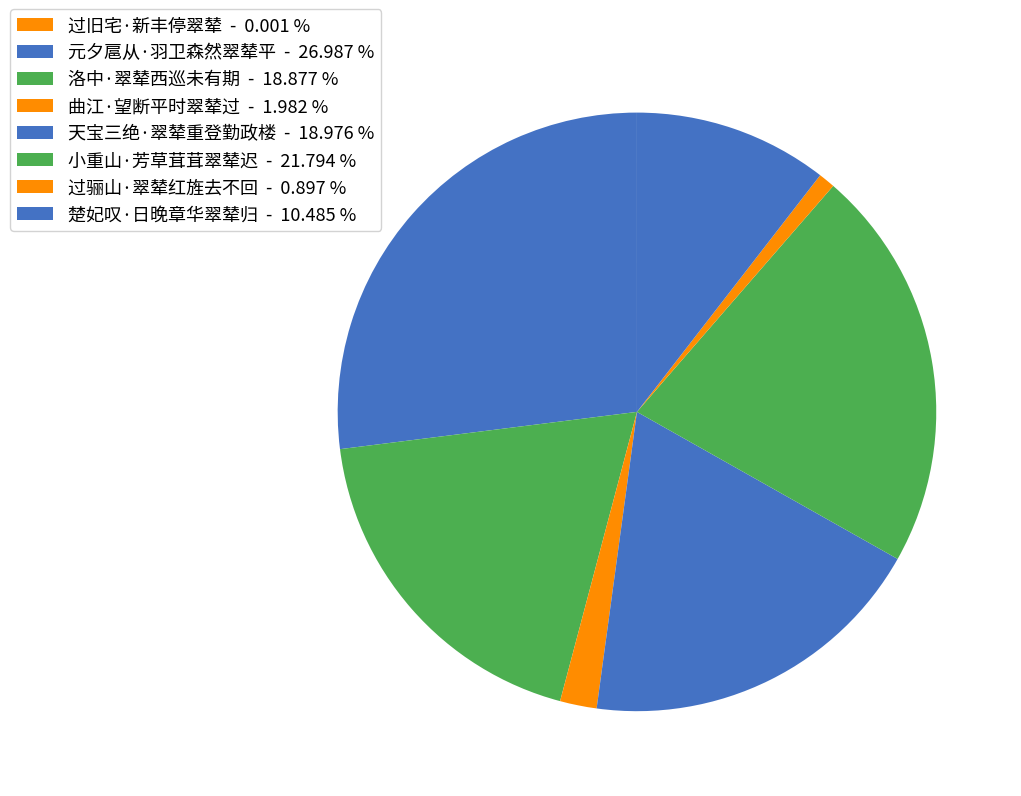

Which has a higher value, 天宝三绝·翠辇重登勤政楼 or 洛中·翠辇西巡未有期?

天宝三绝·翠辇重登勤政楼